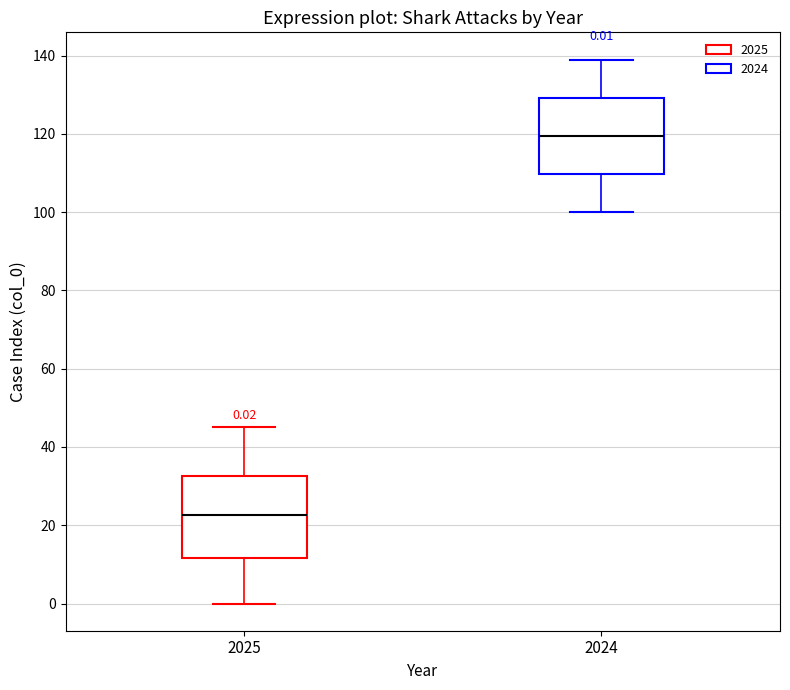

Which box's median line is the lowest?

2025